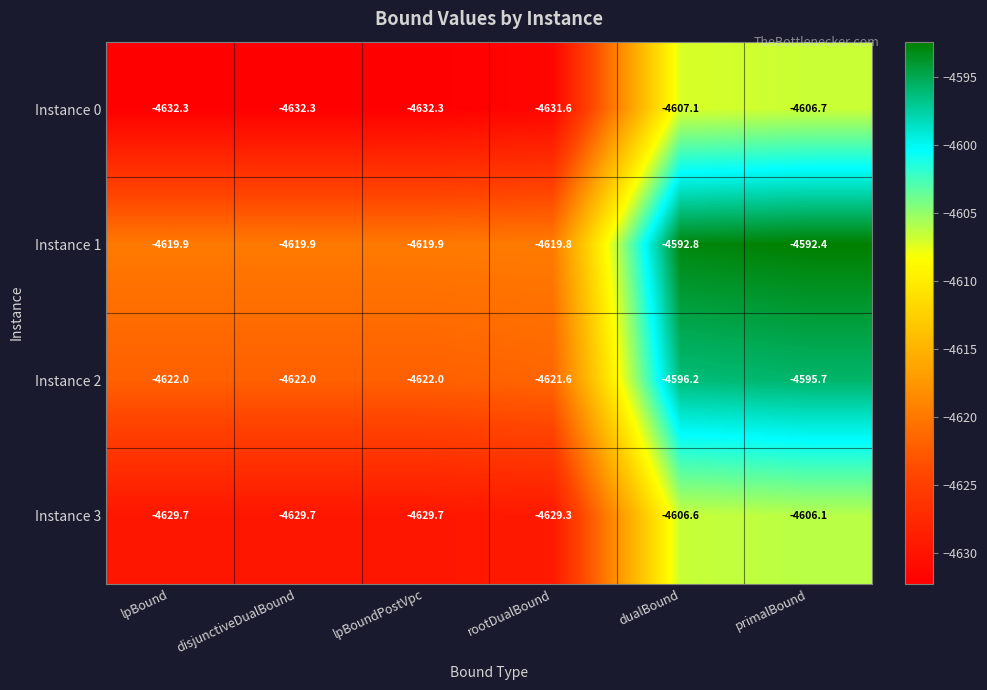

What is the difference between the maximum and minimum values in the Instance 2 series?

26.3